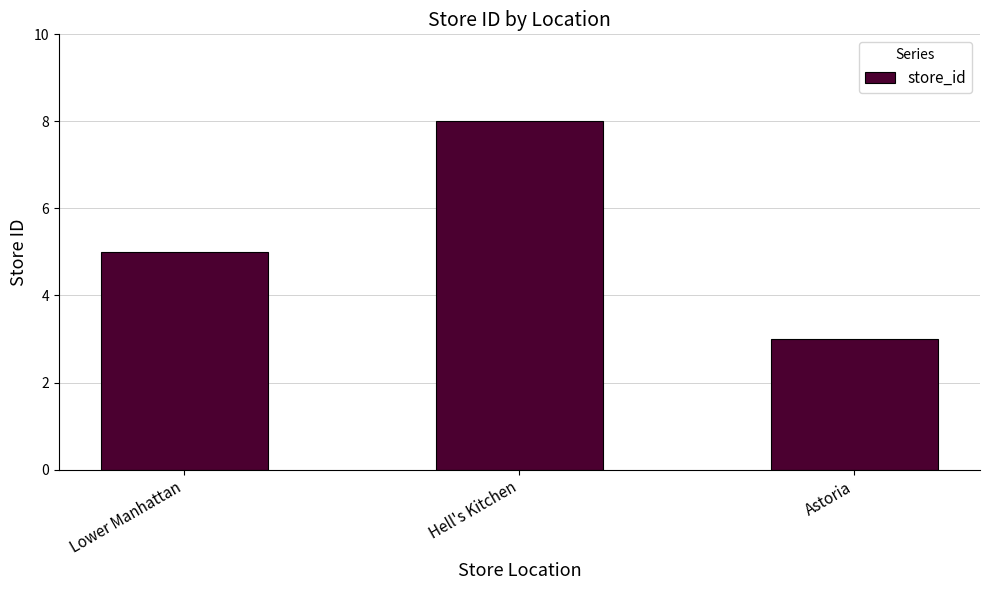

Where is the data nearest to the value 5?

Lower Manhattan